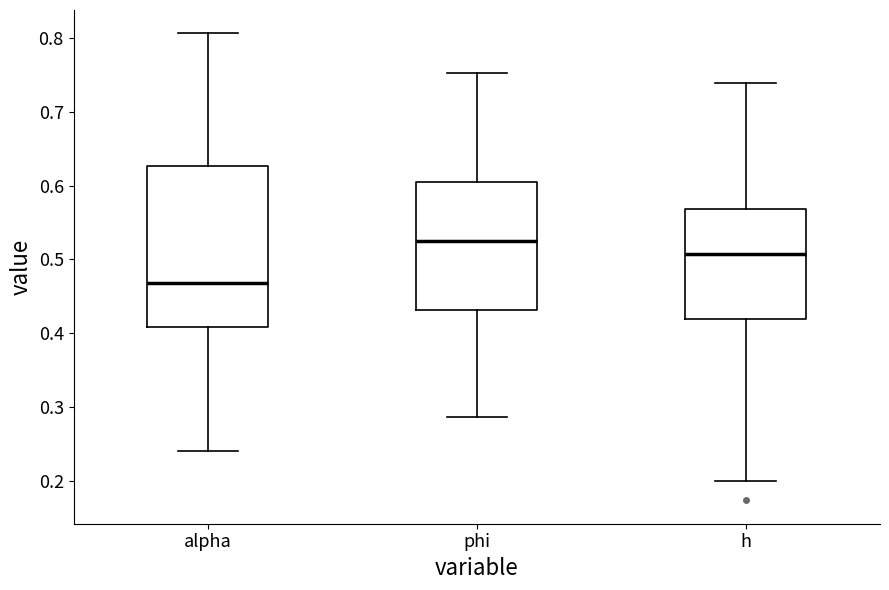

Reading left to right, read every box against the y-axis: the position of its median line, the range the box covers, and the ends of its whiskers. The values are not printed on the chart, so give them approximately, as read against the axis.

alpha: median 0.47, box 0.41 to 0.63, whiskers 0.24 to 0.81
phi: median 0.53, box 0.43 to 0.61, whiskers 0.29 to 0.75
h: median 0.51, box 0.42 to 0.57, whiskers 0.20 to 0.74